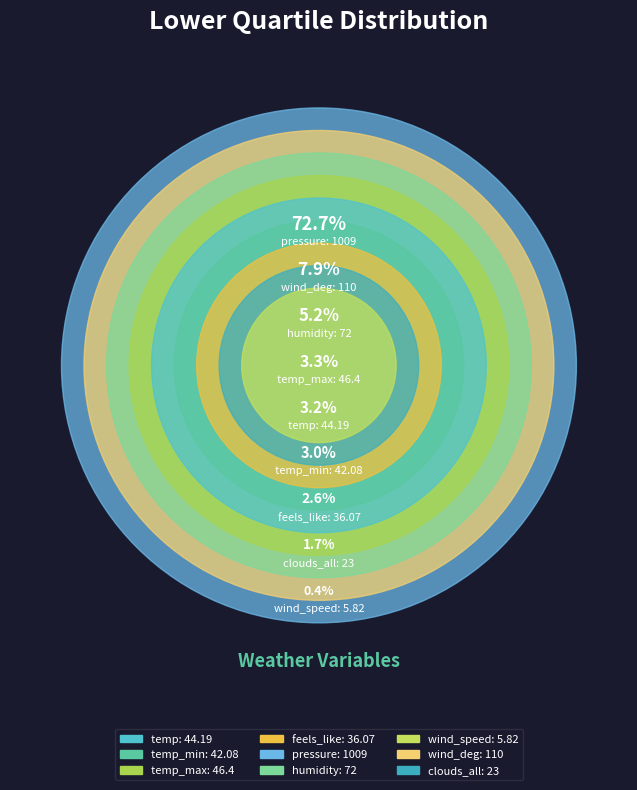

Between humidity and temp_min, which is larger?

humidity